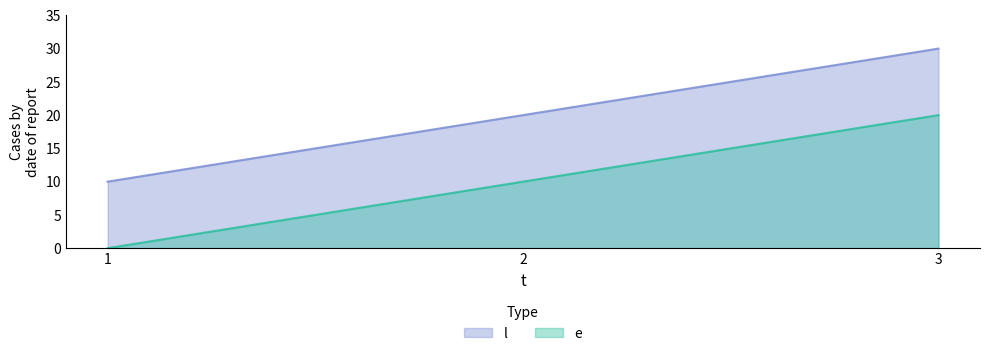

What is the maximum value for e?

20